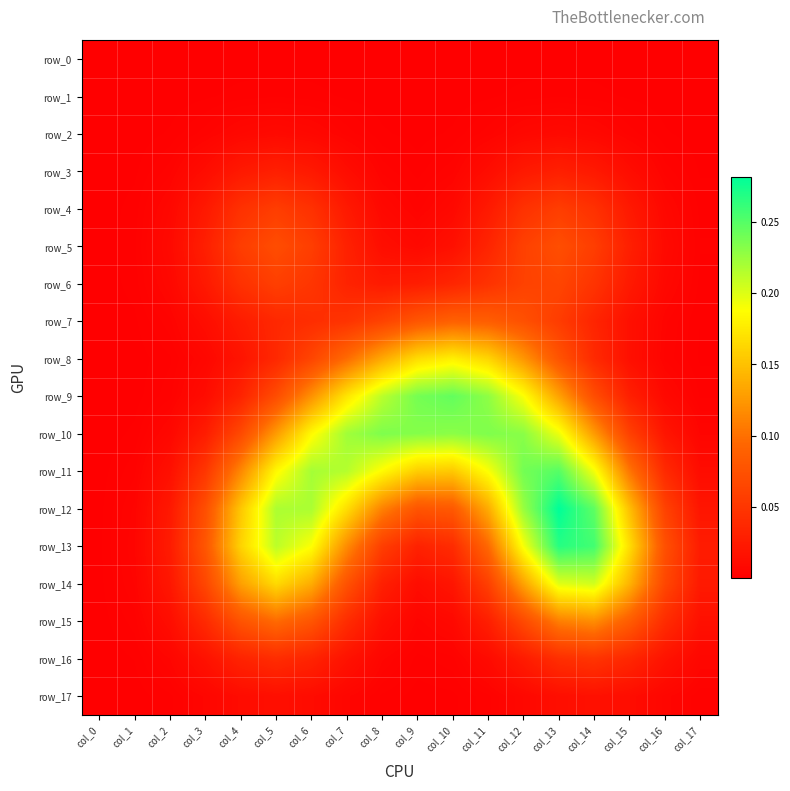

What is the greatest value displayed?

0.3